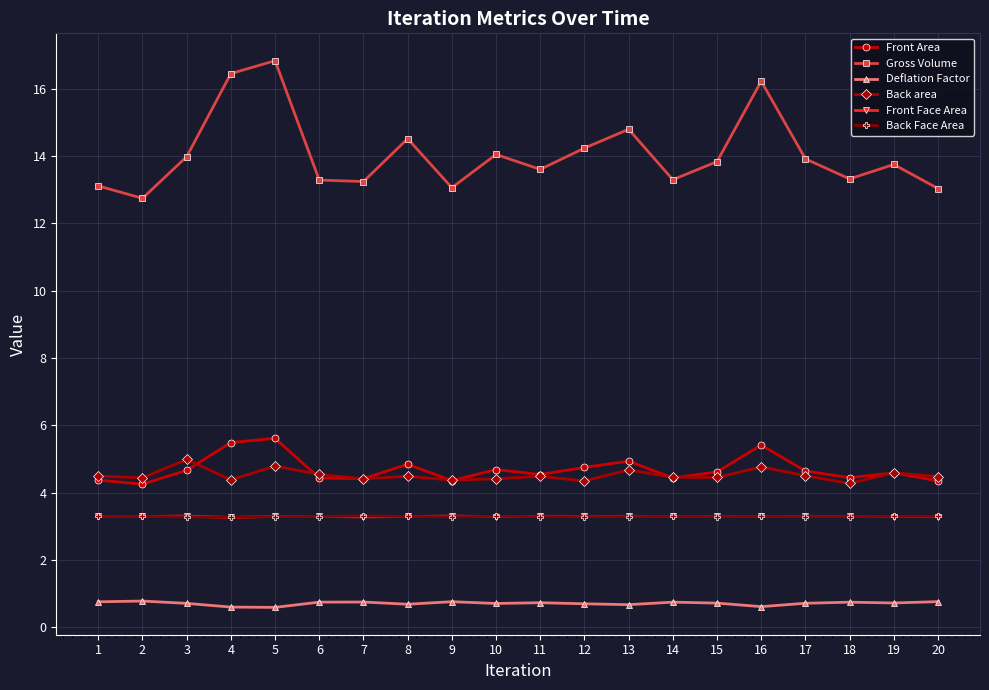

True or false: Back Face Area has more than 0 points higher than both neighbors.

True